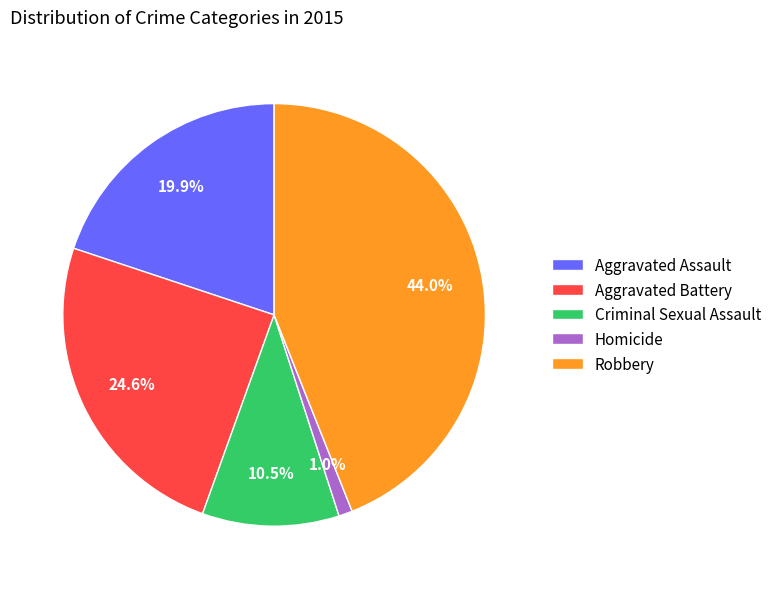

What is the total percentage of Robbery and Aggravated Assault?

63.9%